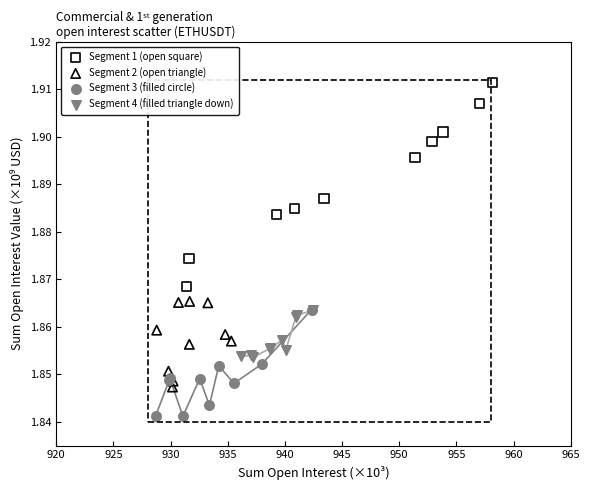

Which series reaches the minimum Y coordinate?

Segment 3 (filled circle)